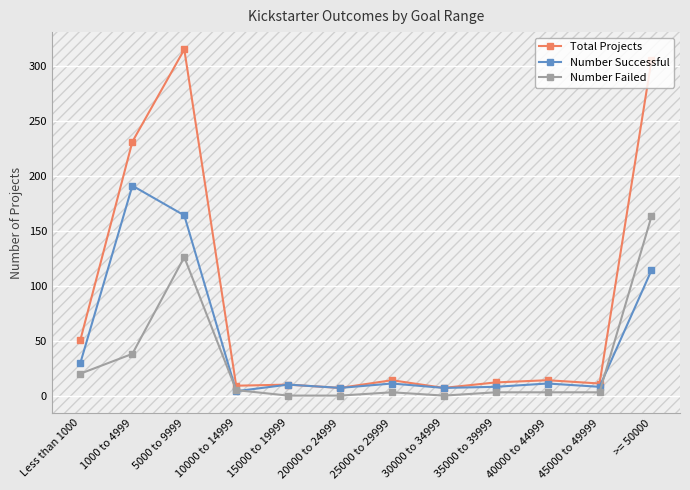

Rank the series by their maximum value, from lowest to highest.

Number Failed, Number Successful, Total Projects